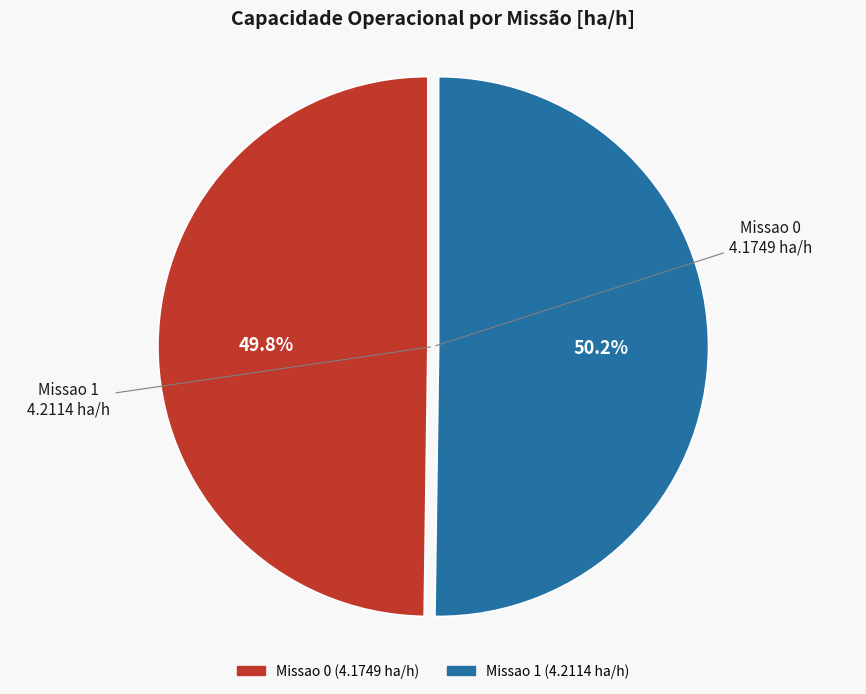

What percentage is the Missao 1 slice, to the nearest percent?

50%